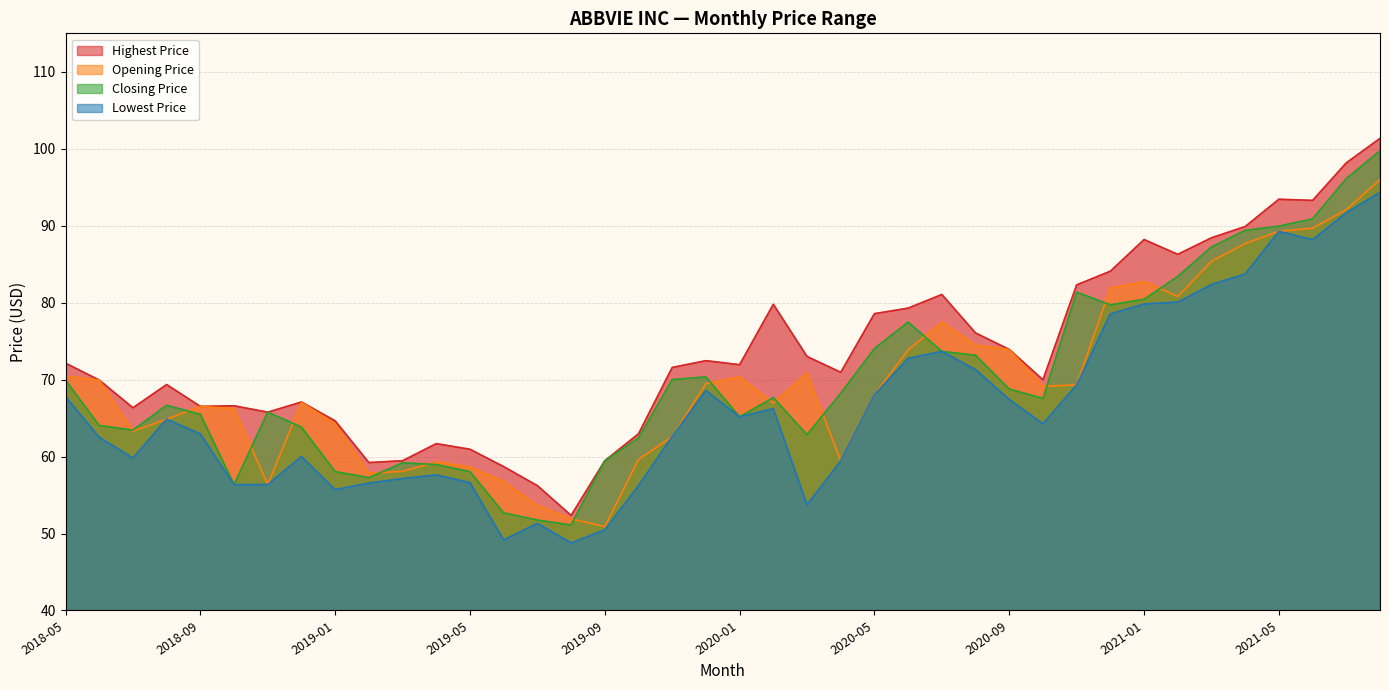

True or false: Lowest Price and Opening Price cross at least once.

False